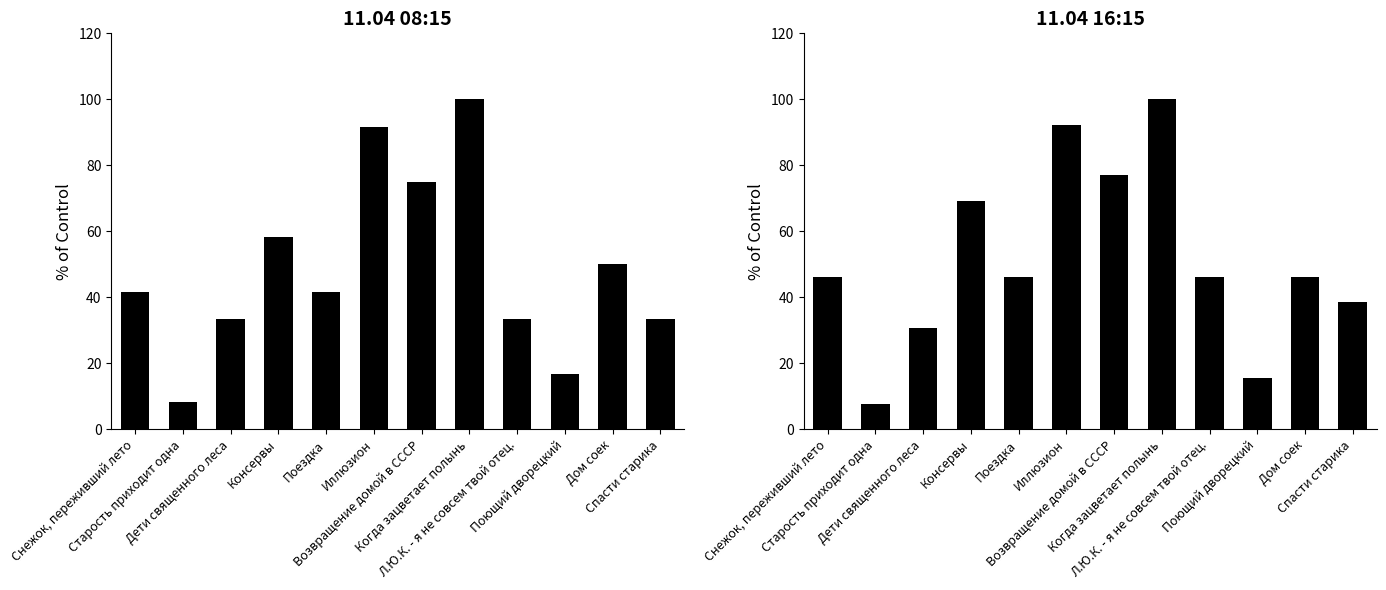

What is the total value across all series at Поющий дворецкий?

32.1